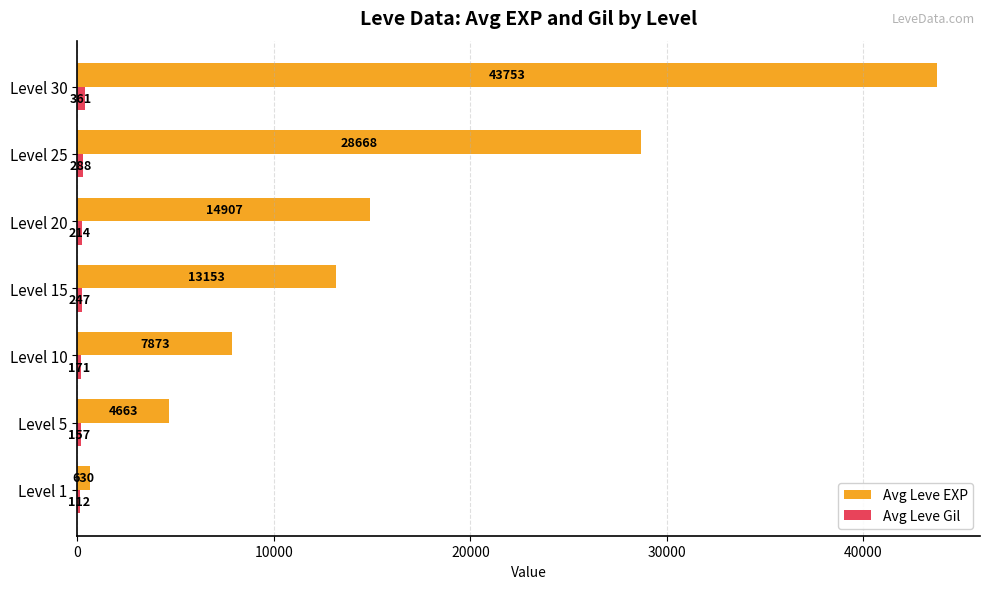

Which series has the widest spread of values?

Avg Leve EXP